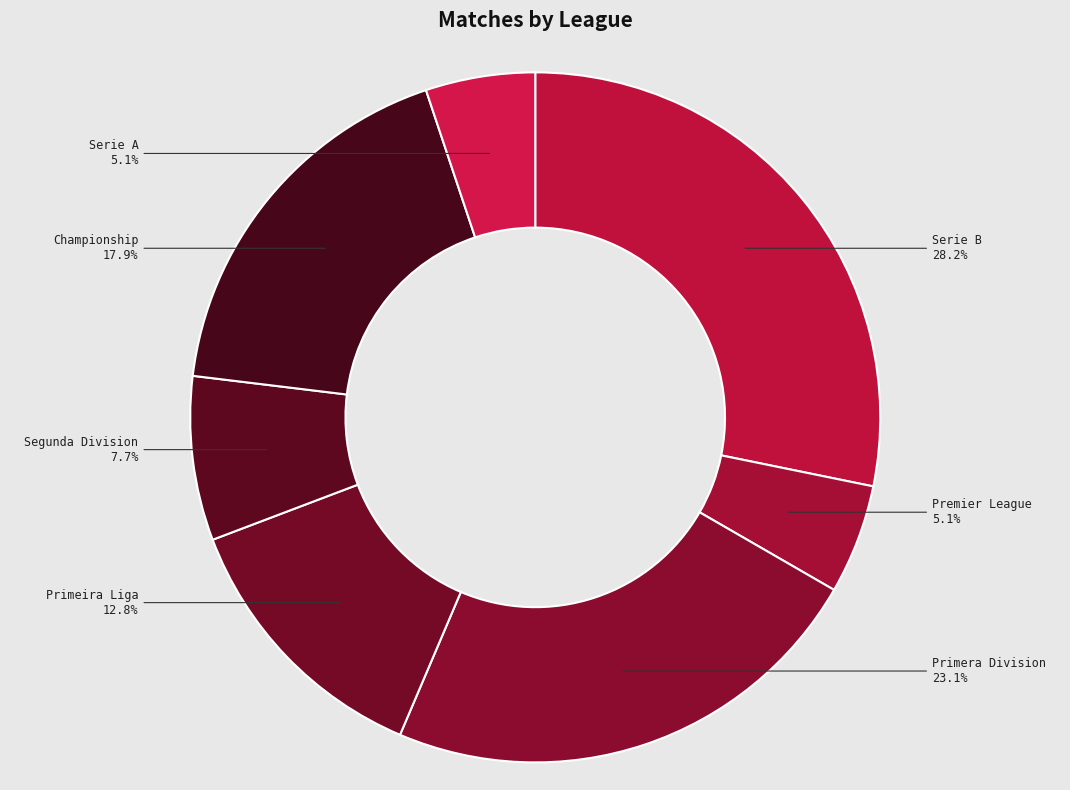

Which category has the biggest portion of the pie?

Serie B